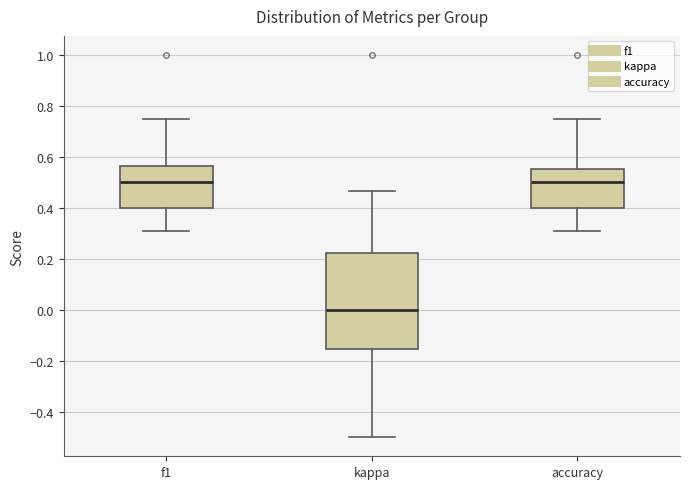

Reading left to right, read every box against the y-axis: the position of its median line, the range the box covers, and the ends of its whiskers. The values are not printed on the chart, so give them approximately, as read against the axis.

f1: median 0.50, box 0.40 to 0.56, whiskers 0.30 to 0.76
kappa: median 0.00, box -0.16 to 0.22, whiskers -0.50 to 0.46
accuracy: median 0.50, box 0.40 to 0.56, whiskers 0.30 to 0.76